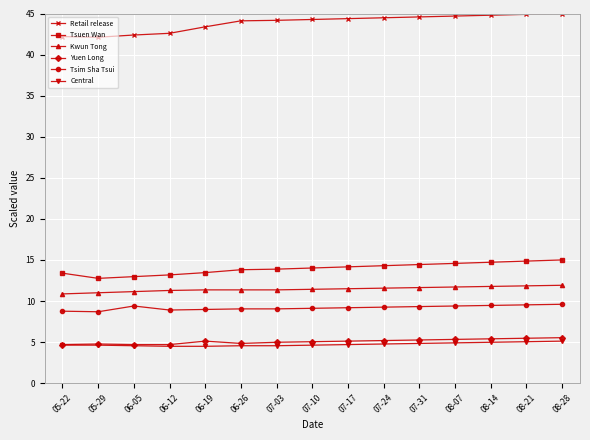

Which series has the widest spread of values?

Retail release